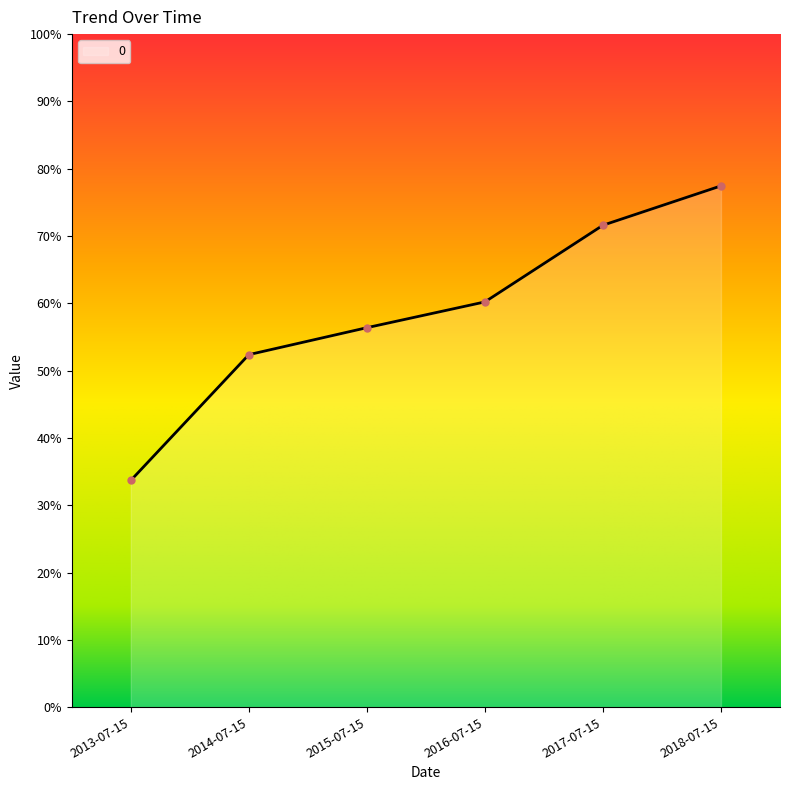

What position from the left is 2016-07-15?

4